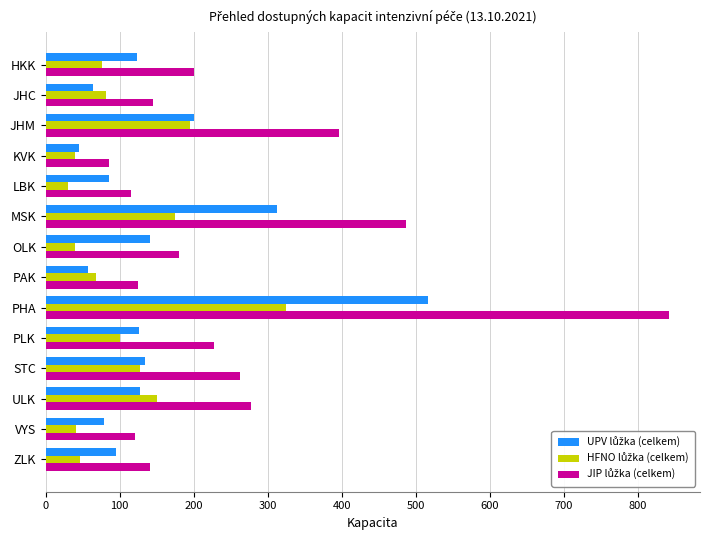

At which category does the chart reach its peak across all series?

PHA